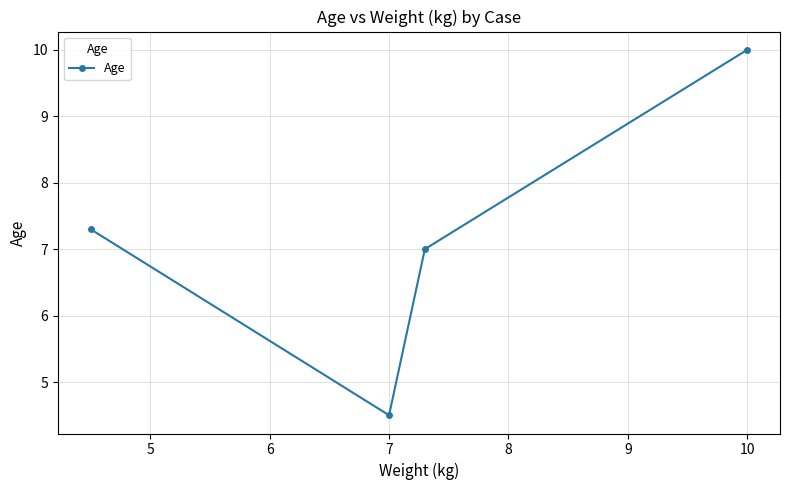

How many points are lower than both their immediate neighbors (excluding endpoints)?

1